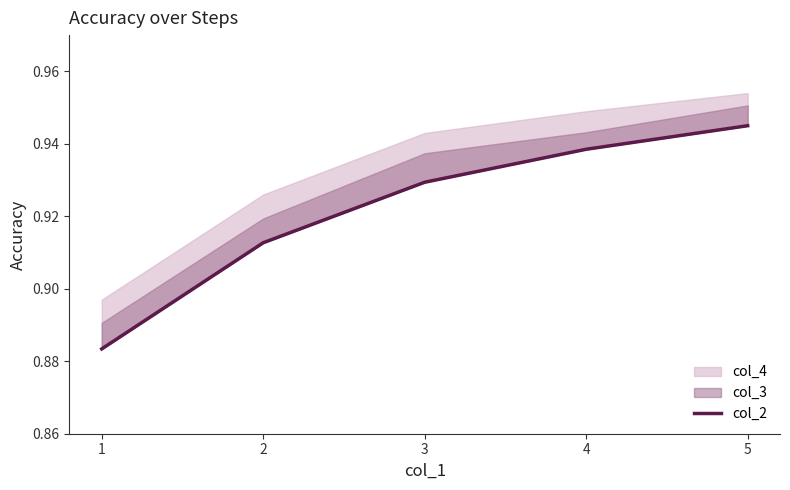

Does the chart have visible grid lines?

No